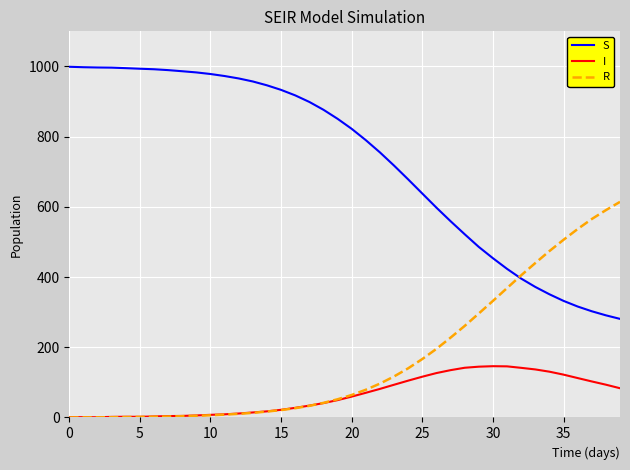

Which series has the widest spread of values?

S